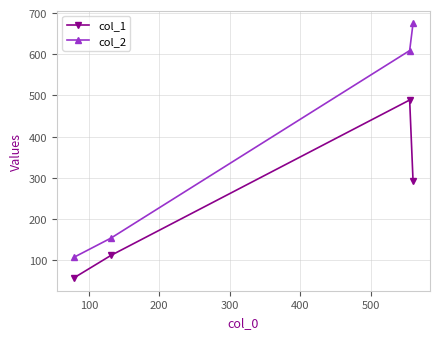

Which series has the largest total across all categories?

col_2